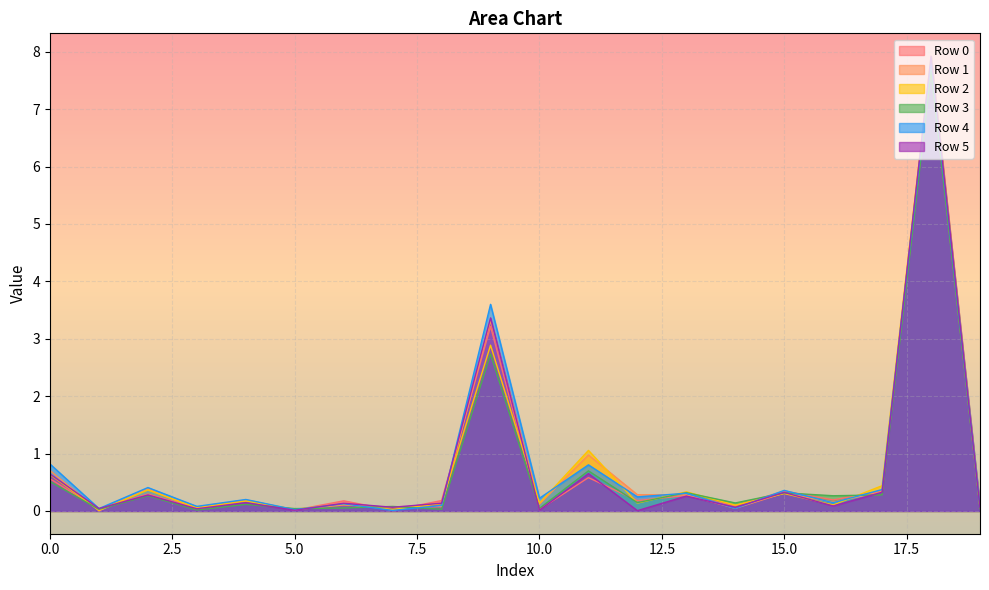

Rank the series by their maximum value, from highest to lowest.

Row 1, Row 5, Row 2, Row 4, Row 0, Row 3